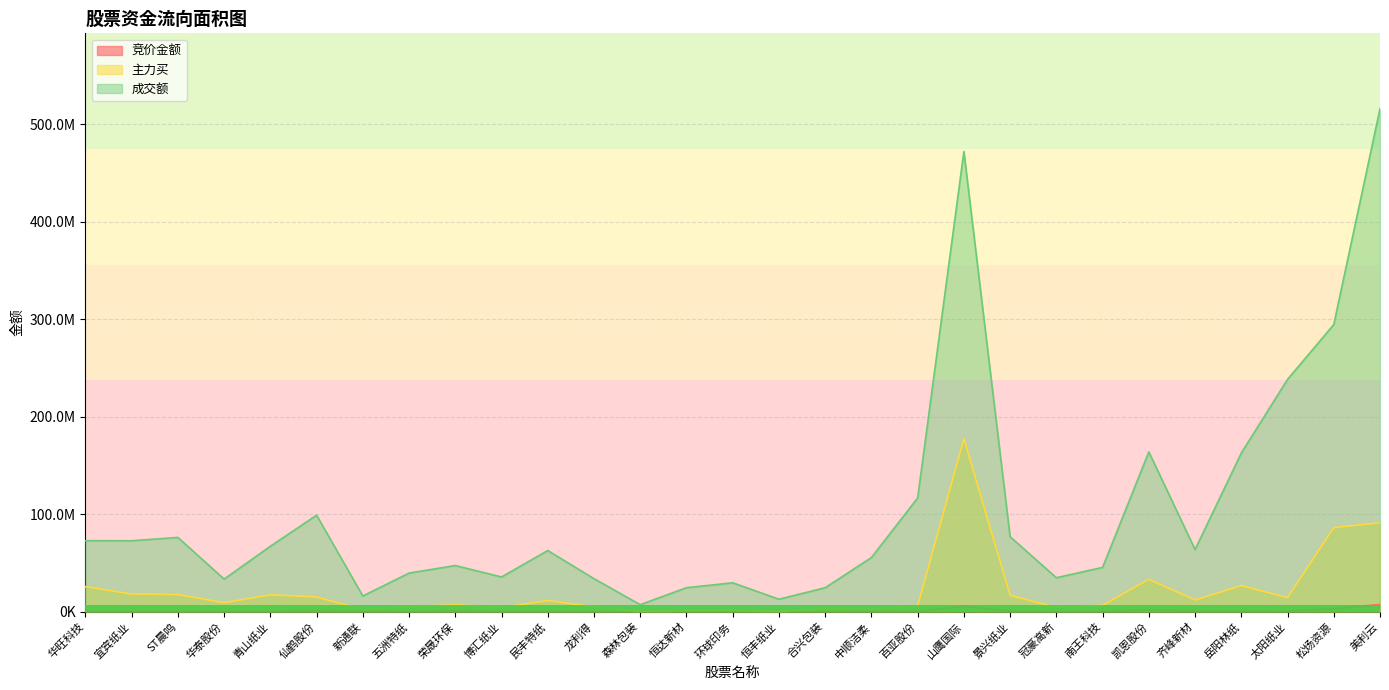

What is the sum of the 竞价金额 values at 新通联 and 恒丰纸业?

299647